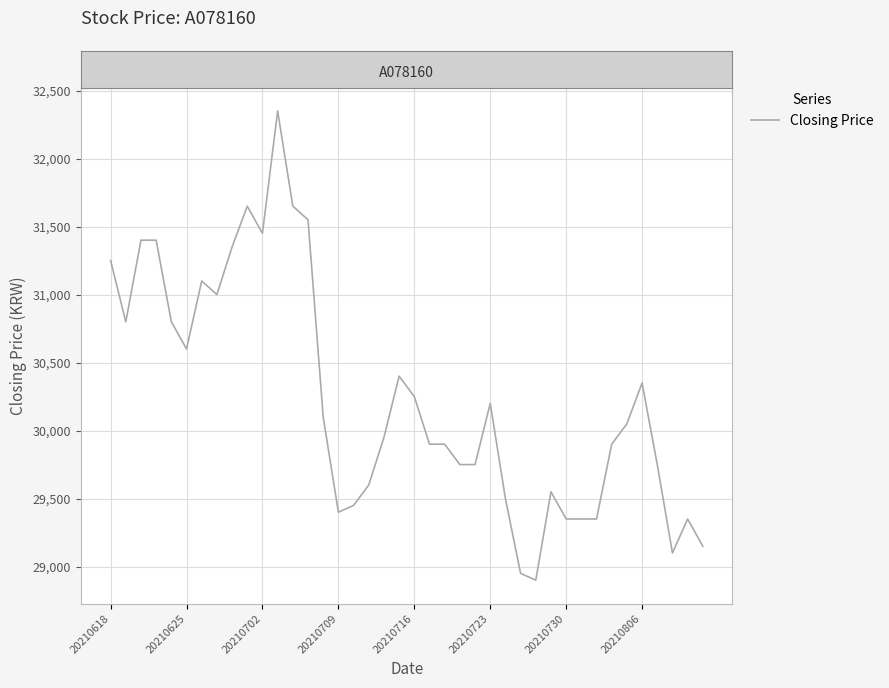

Is this an area chart (filled region under the line)?

No